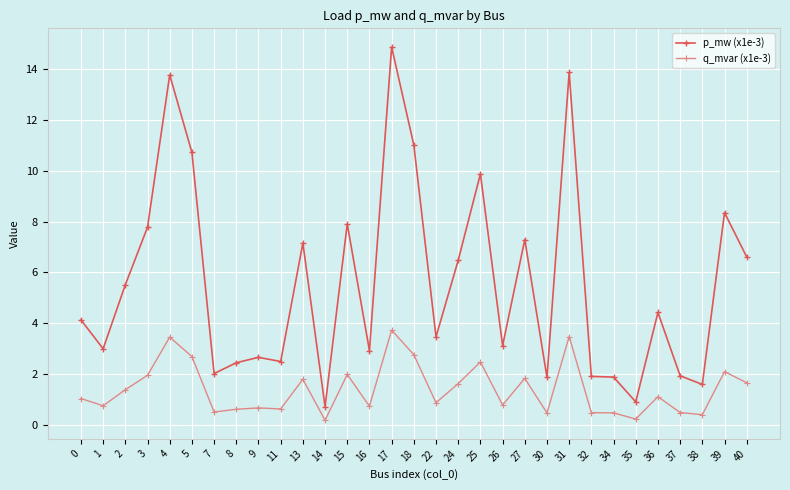

What are all the series names shown in the legend?

p_mw (x1e-3), q_mvar (x1e-3)